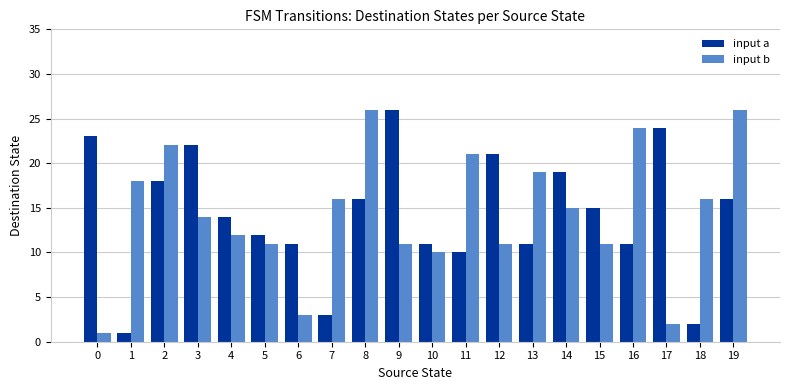

Which category has the highest value in the input a series?

9